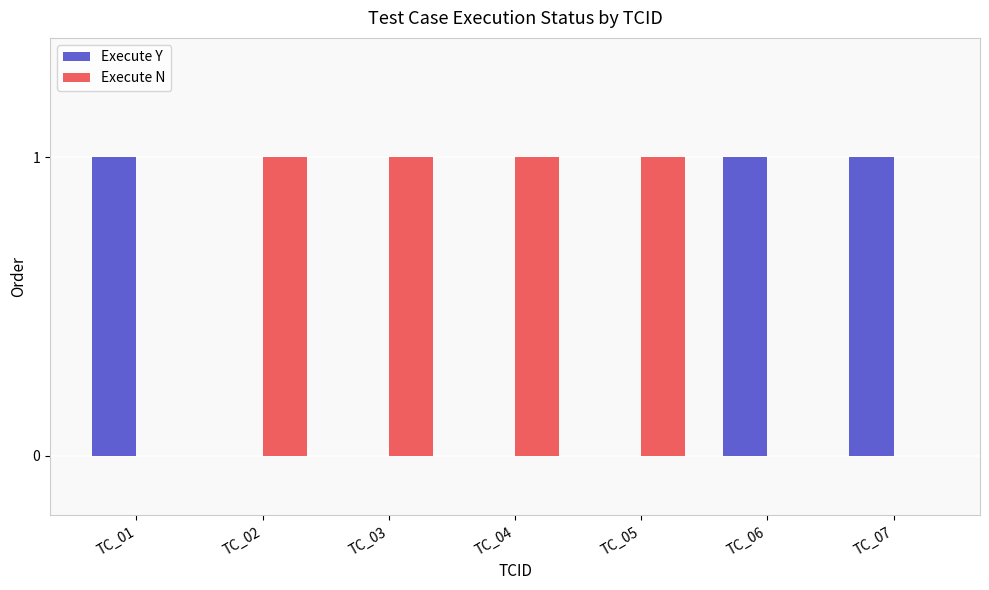

What is the sum of all Execute Y values?

3